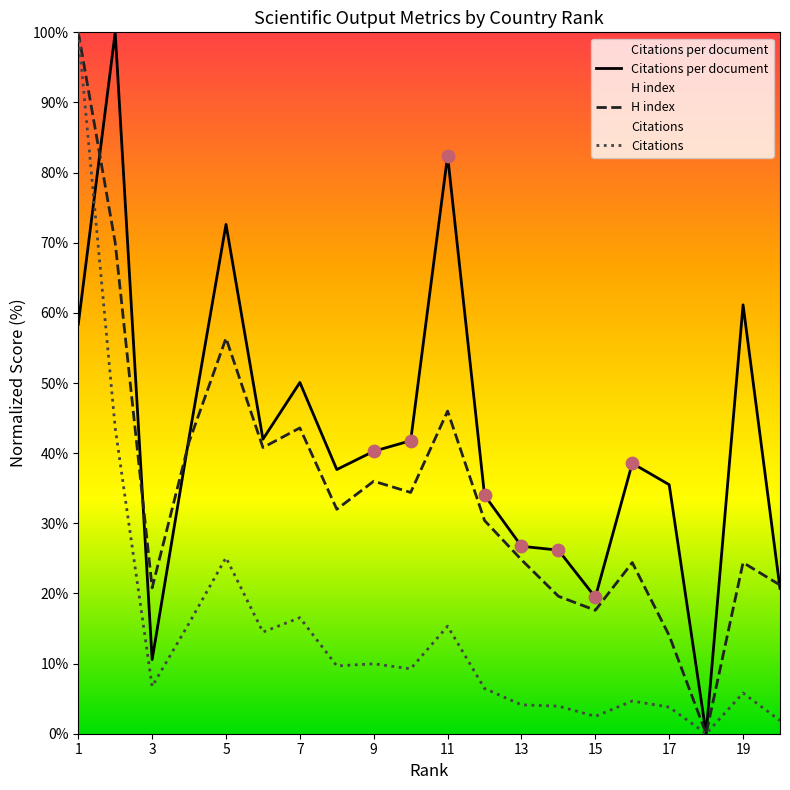

Which series has the largest total across all categories?

Citations per document